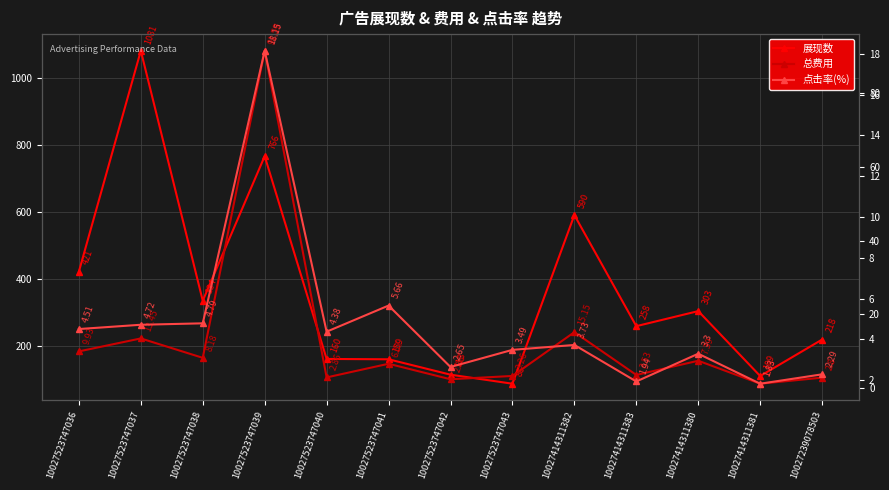

What are all the series names shown in the legend?

展现数, 总费用, 点击率(%)